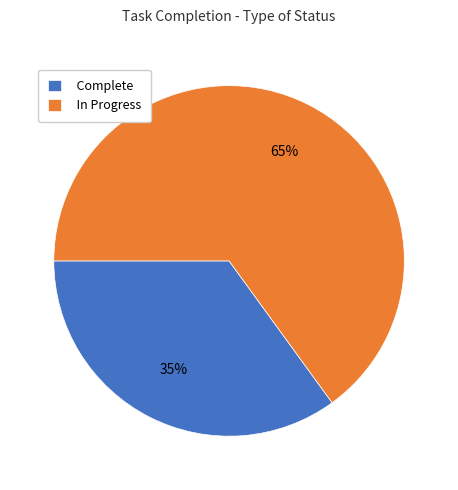

To the nearest percent, what portion does Complete represent?

35%